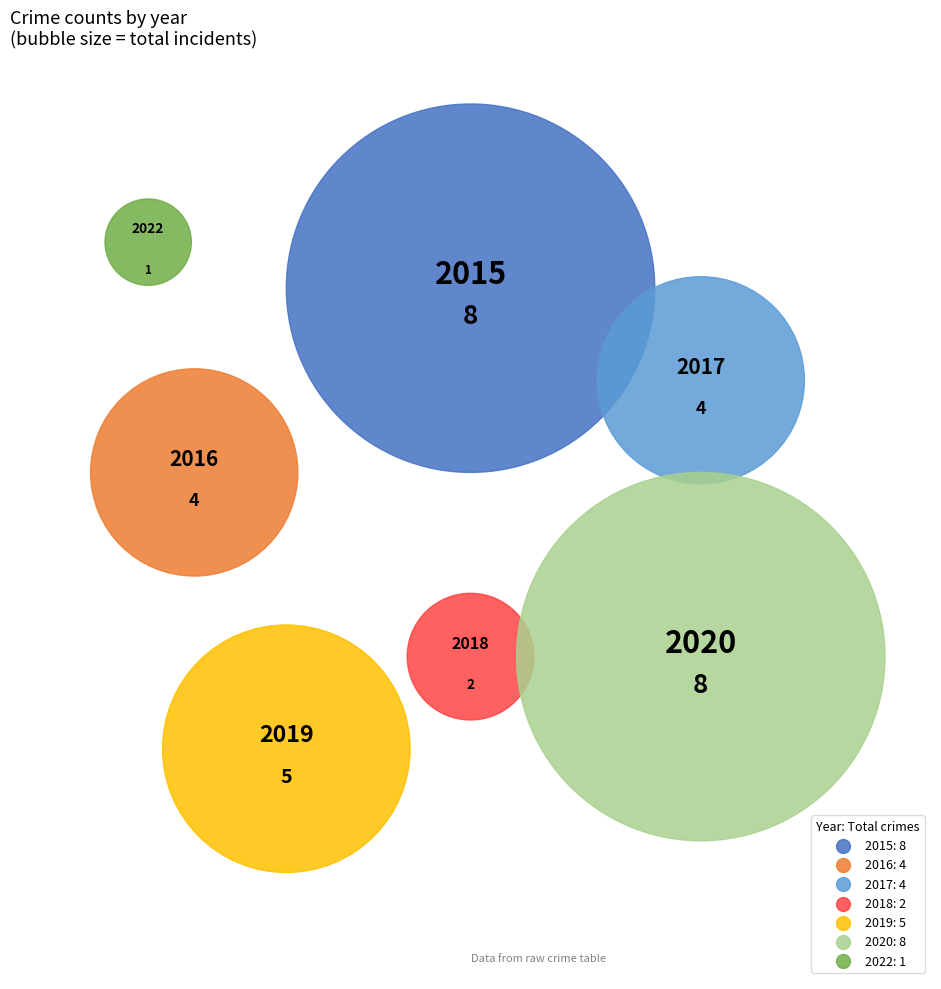

Approximately how many times larger is the value at 2015 compared to 2016?

2.0